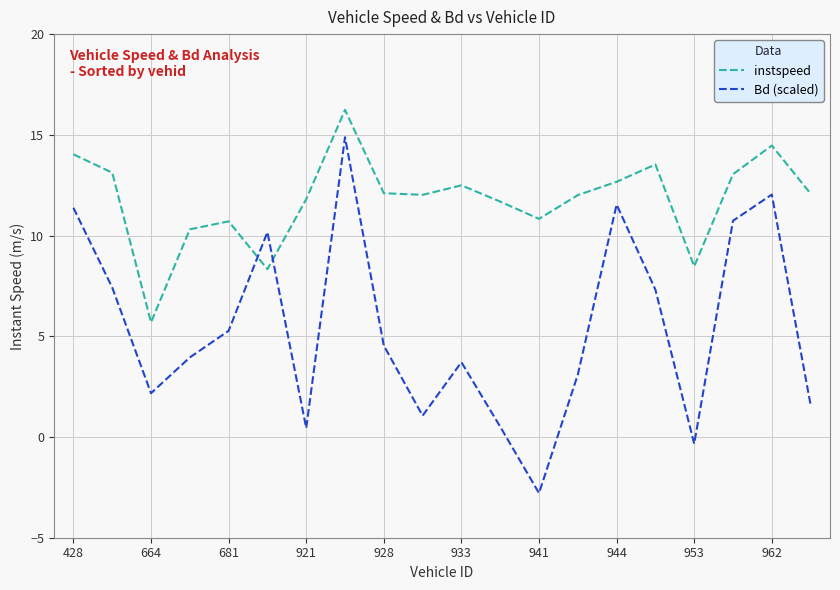

What is the maximum value shown in the chart?

16.2